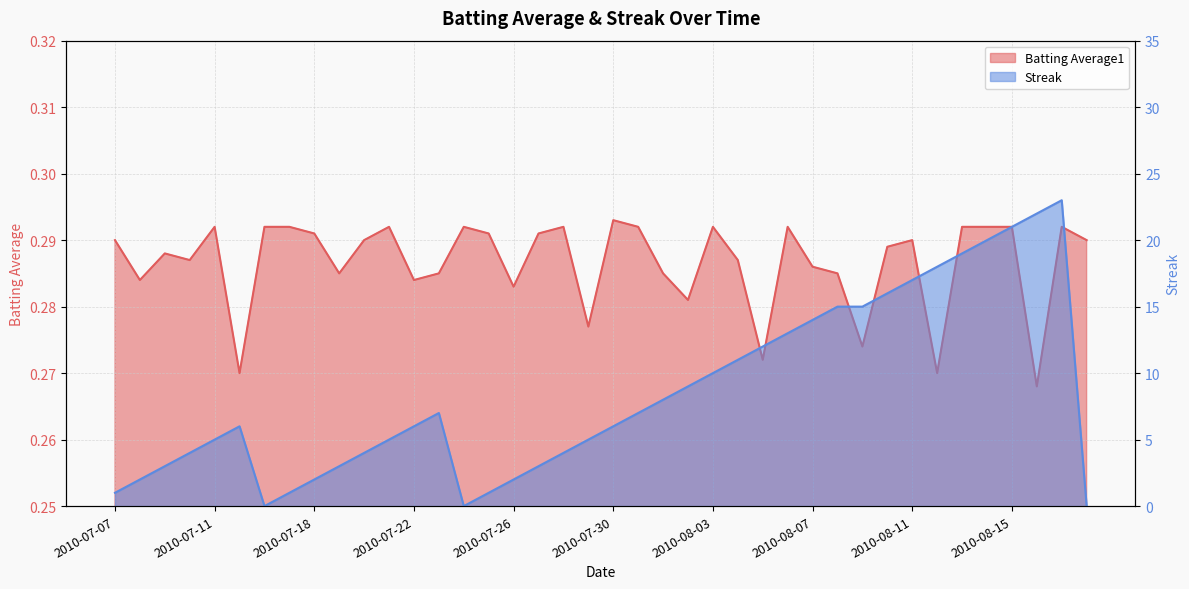

What is the sum of the Batting Average1 values at 2010-08-09 and 2010-07-25?

0.6